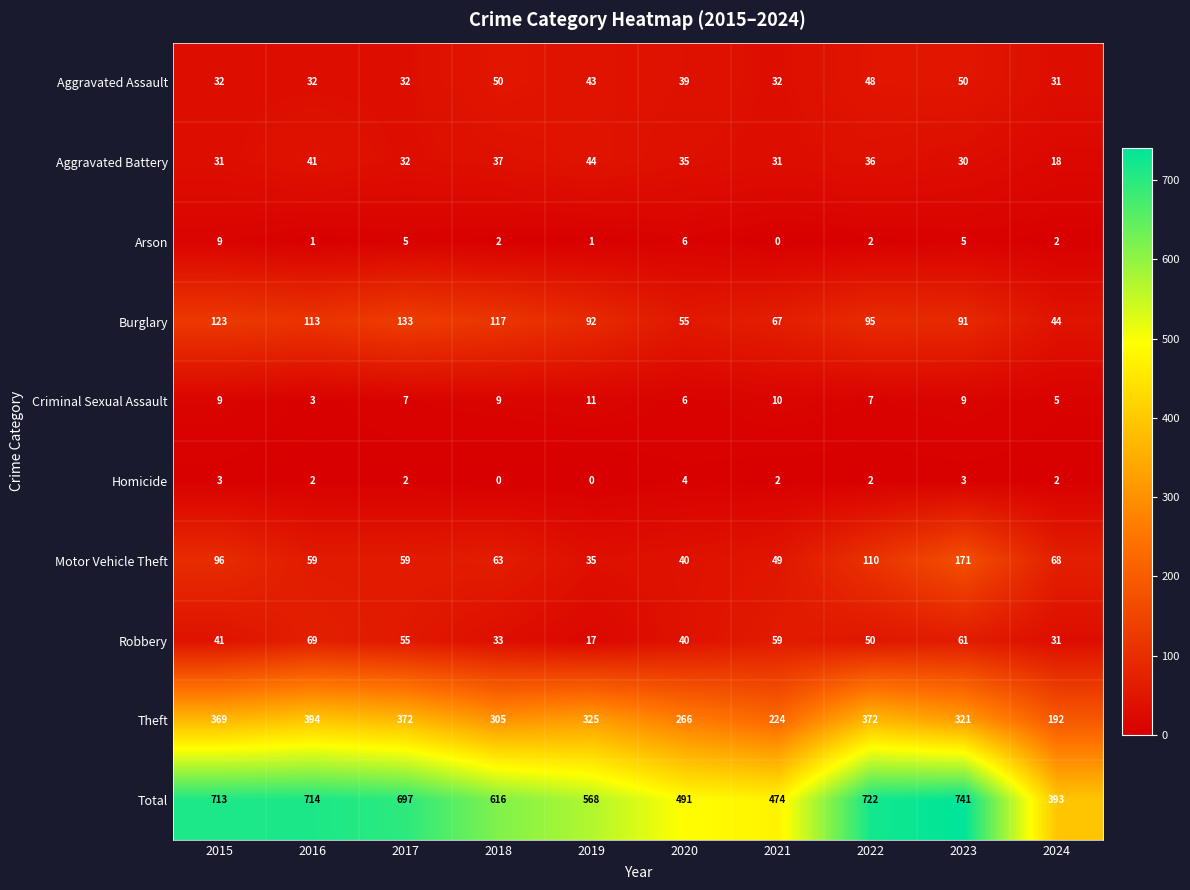

The Arson series shows -4 at 2021. True or false?

False